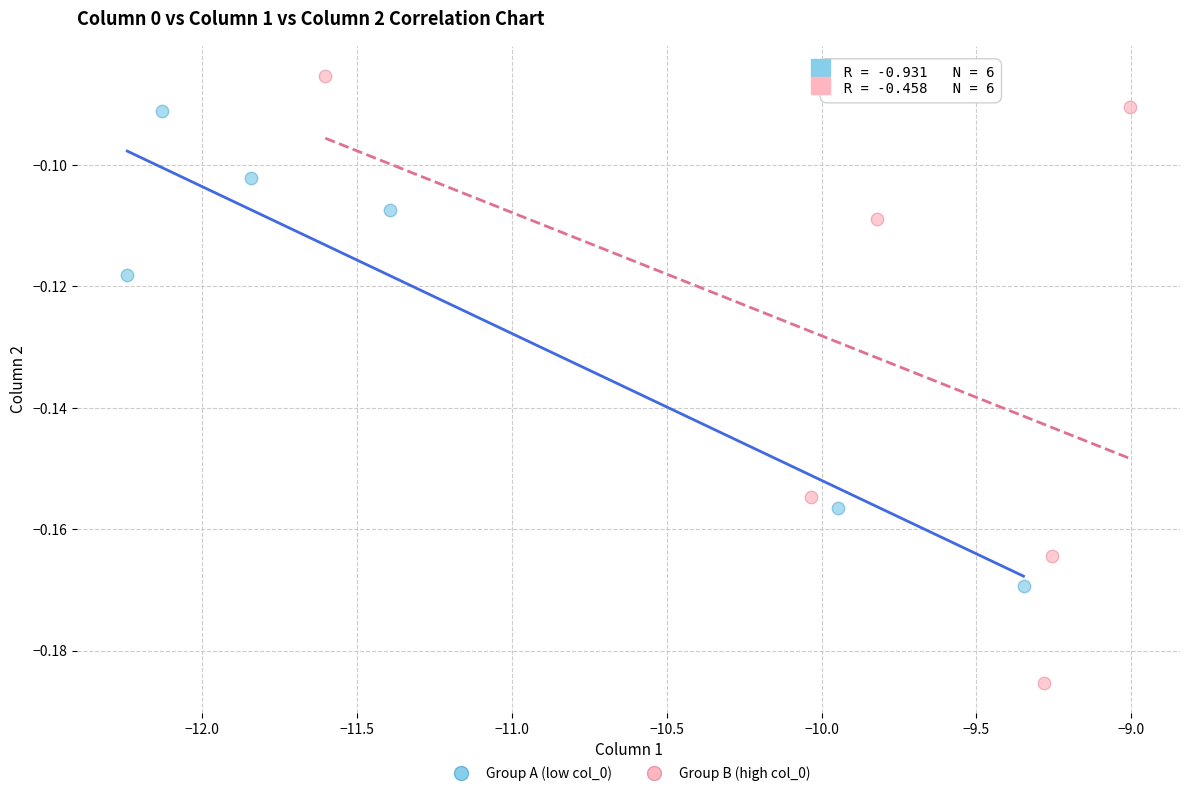

What are all the series names shown in the legend?

Group A (low col_0), Group B (high col_0)